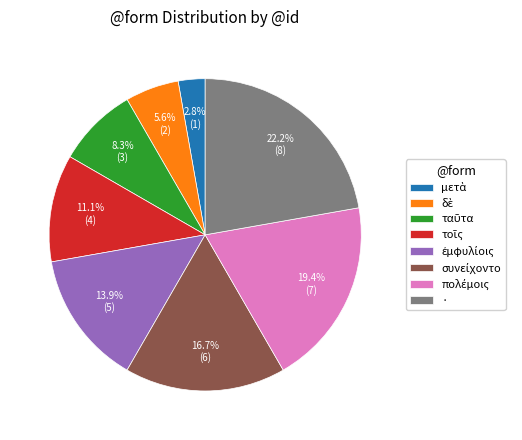

Is there any slice that represents more than half of the pie?

No